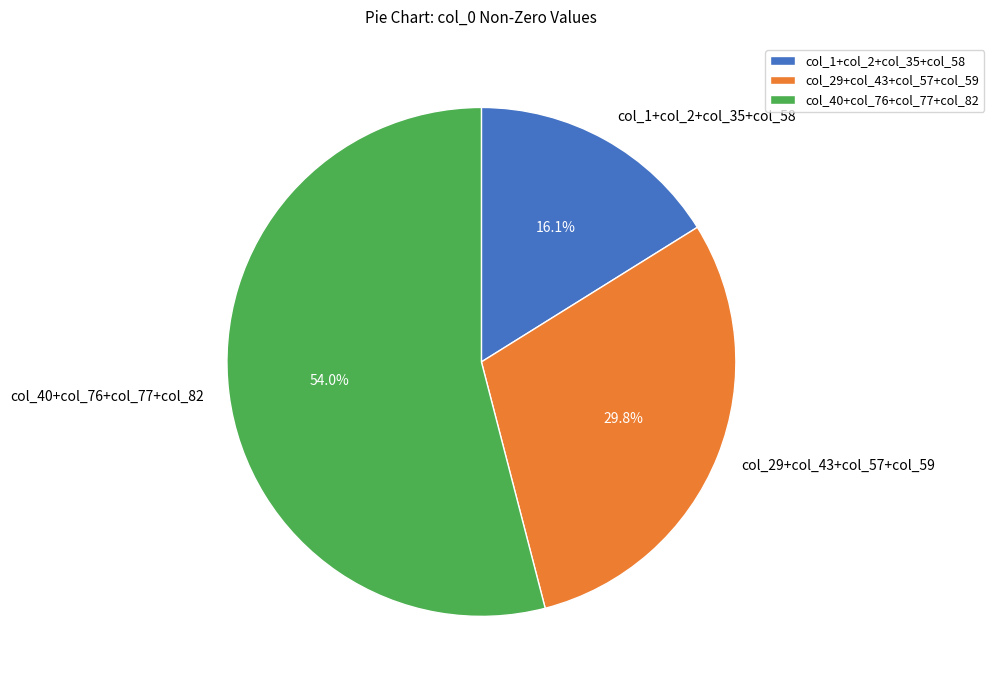

What is the total percentage of col_40+col_76+col_77+col_82 and col_29+col_43+col_57+col_59?

83.9%